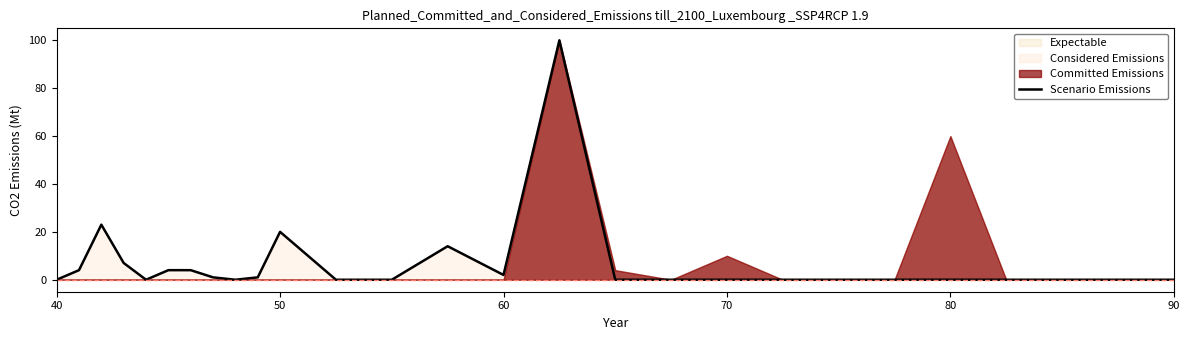

What is the highest value of the Scenario Emissions series?

100